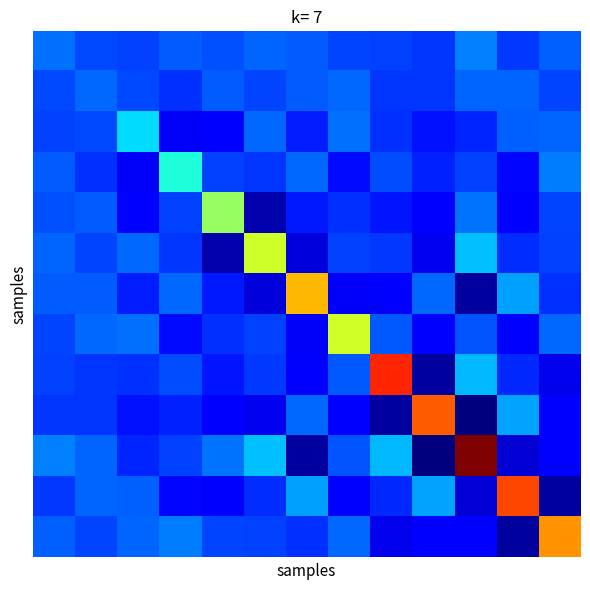

Count the number of data series in this chart.

13